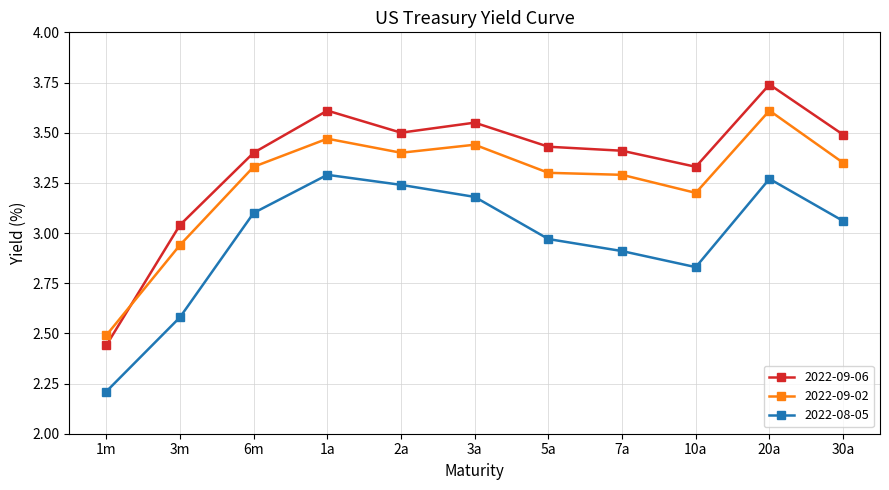

What is the minimum value shown in the chart?

2.2